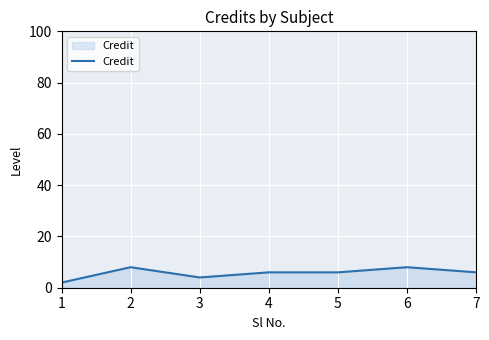

Which has a higher value, 5 or 2?

2